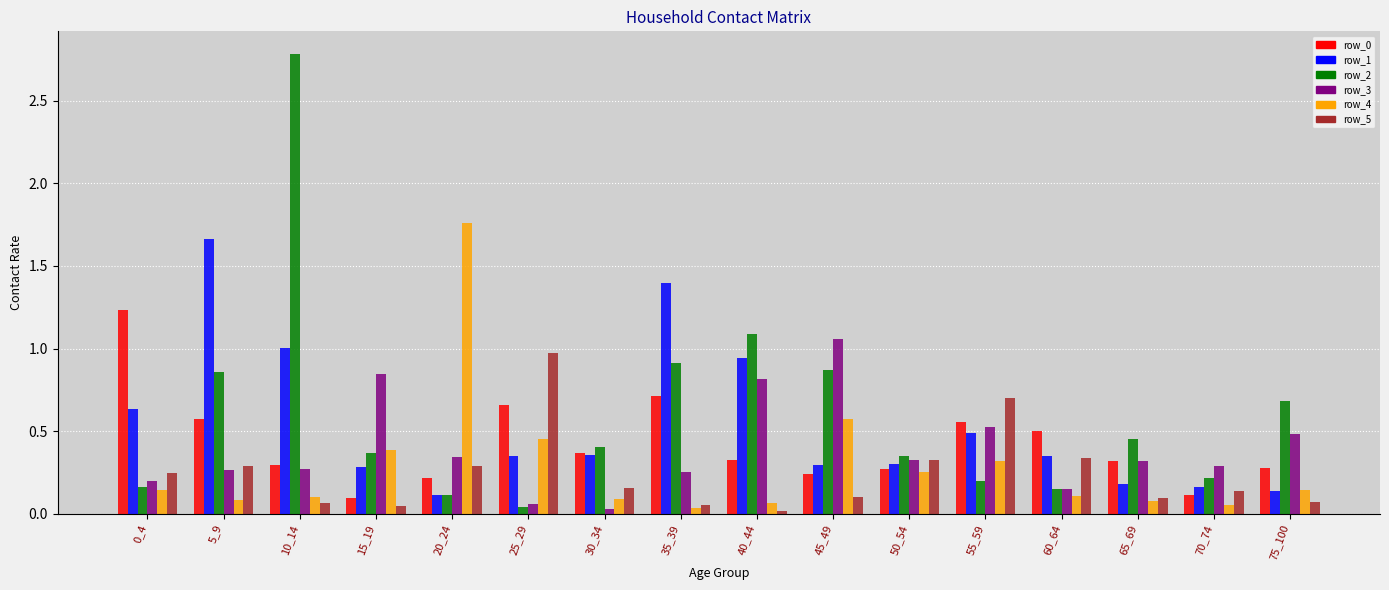

At which category is the sum across all series the highest?

10_14